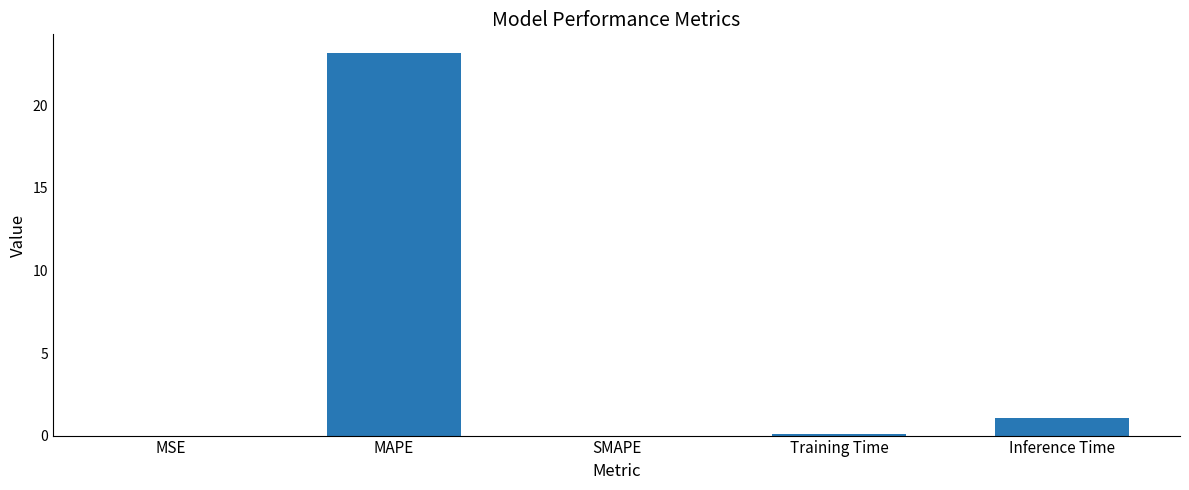

Read the value at Inference Time.

1.0